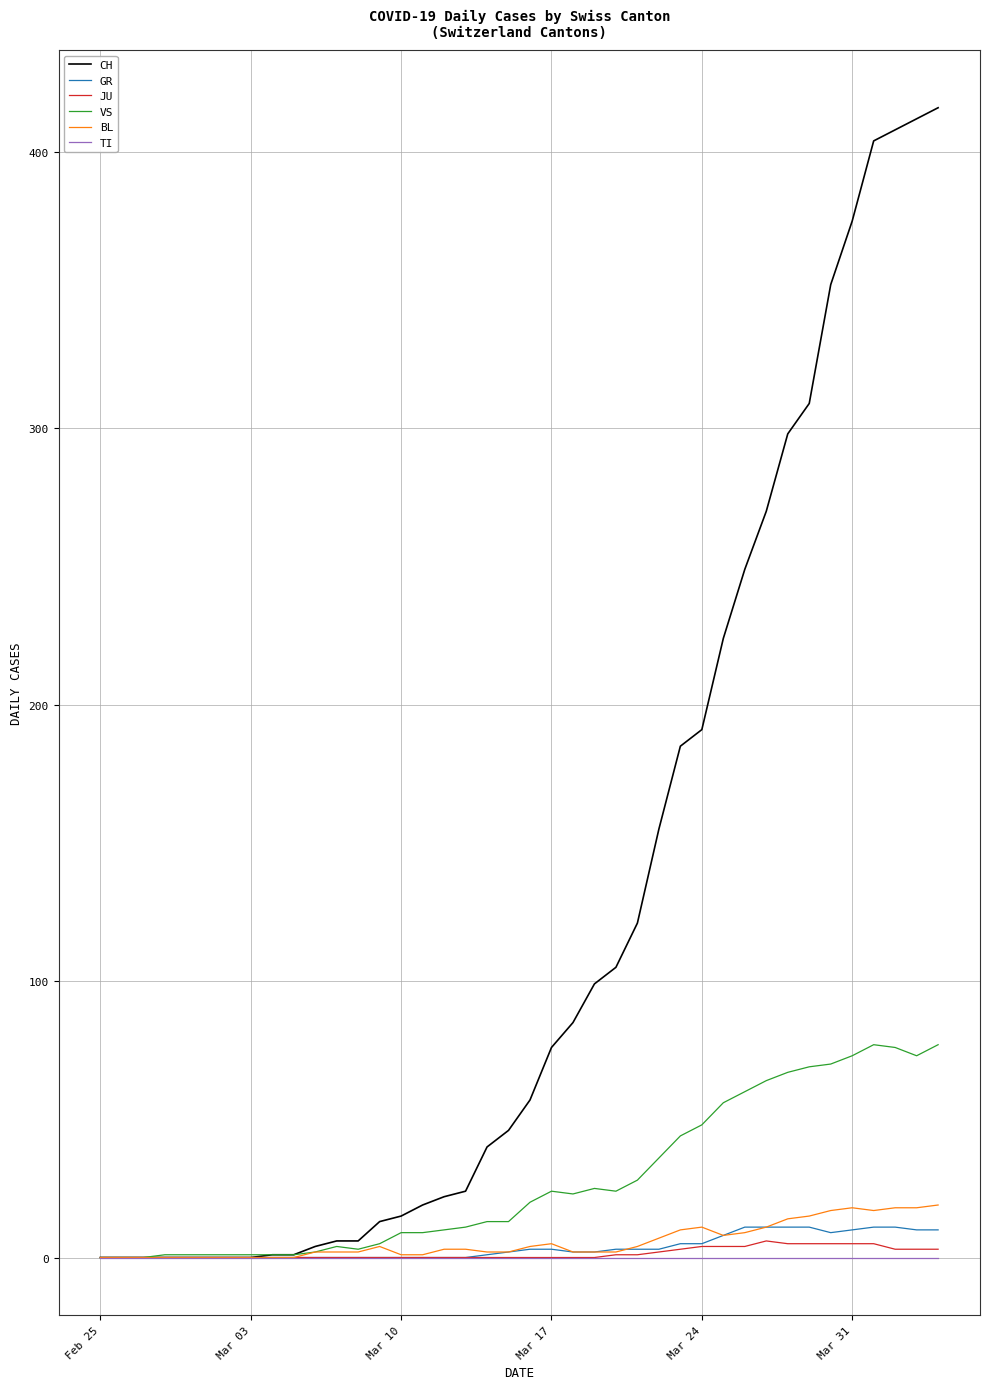

Which series has the widest spread of values?

CH